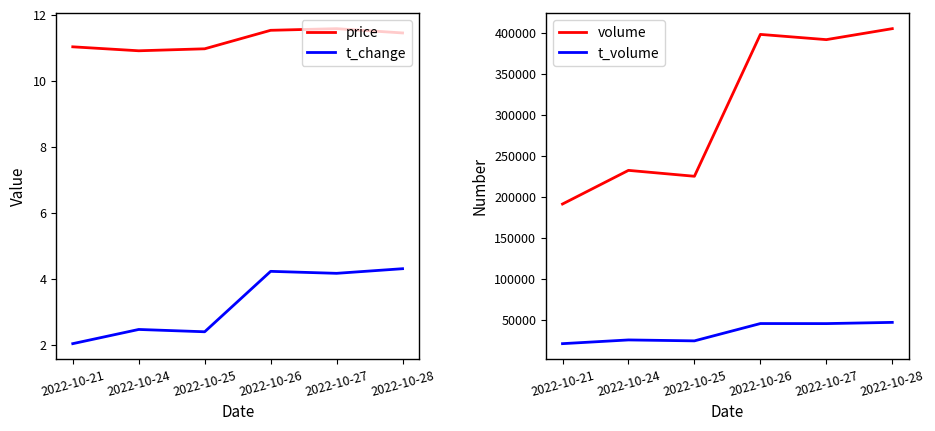

At 2022-10-24, list the series in order from largest to smallest.

volume, t_volume, price, t_change